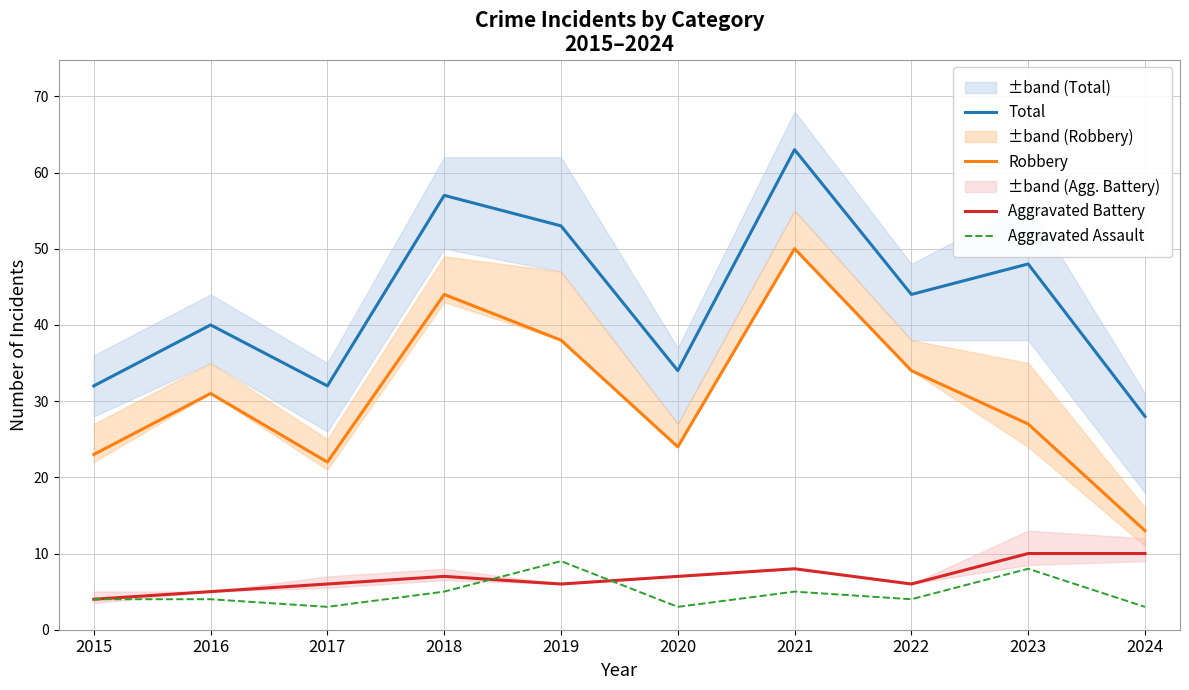

True or false: Robbery has a value of 50 at 2021.

True